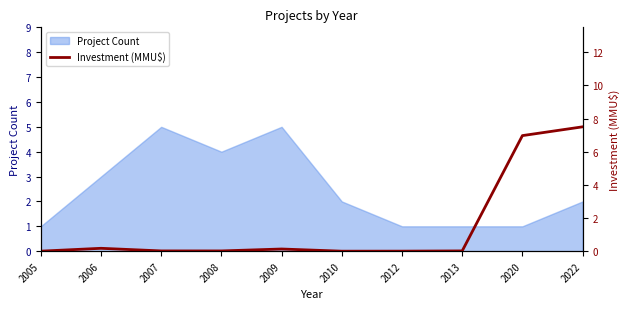

Where is the first local maximum?

2006